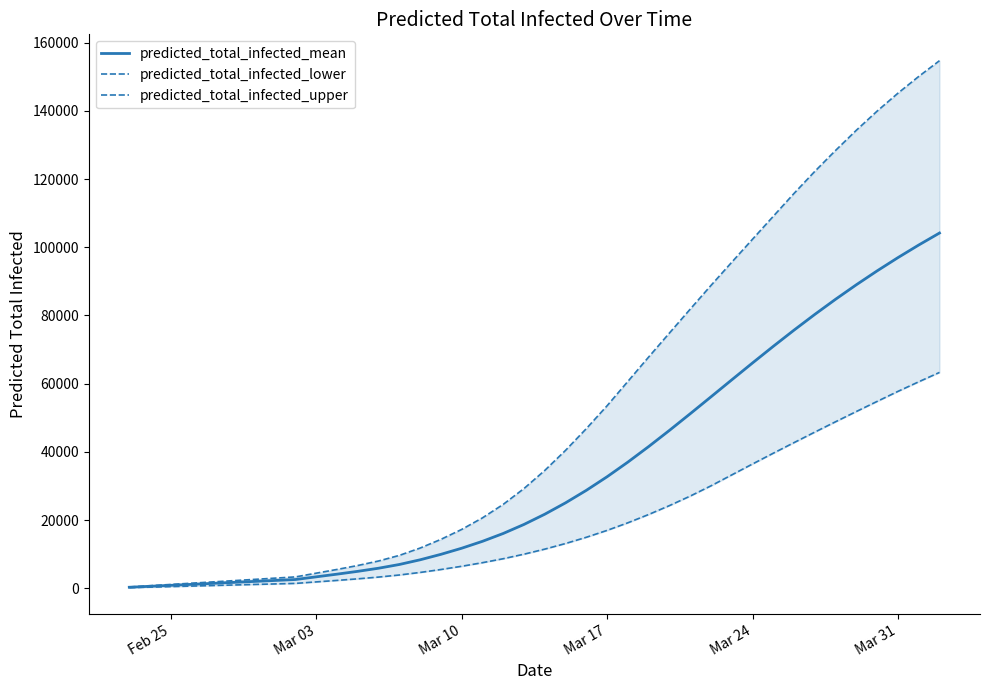

What is the maximum value for predicted_total_infected_mean?

104168